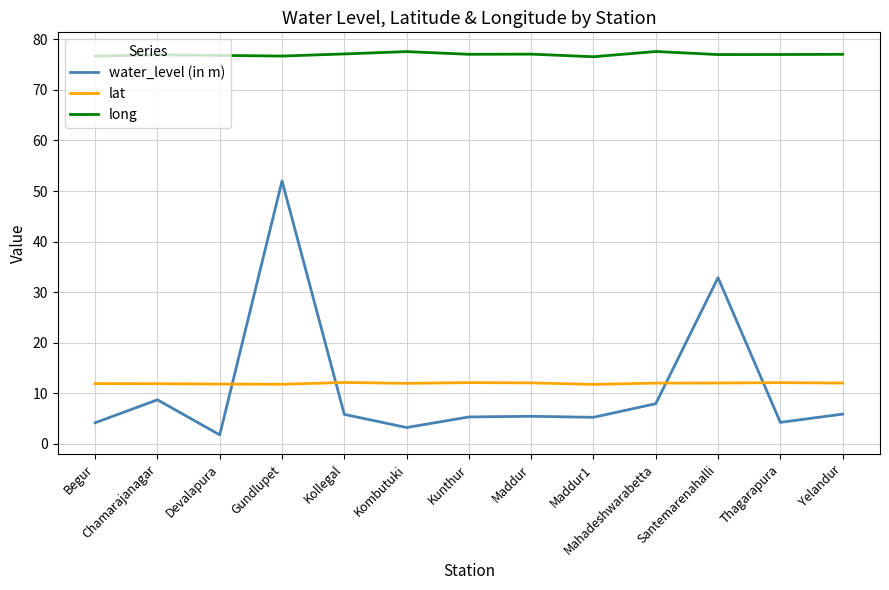

True or false: lat has a value of 12.0 at Kombutuki.

True